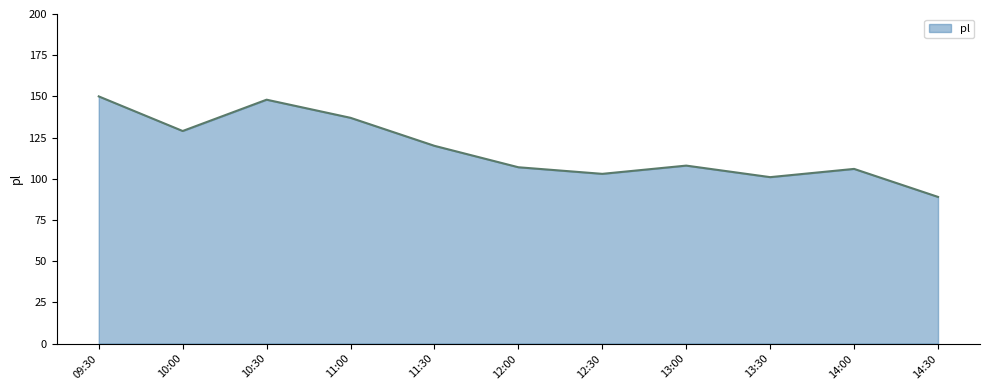

True or false: the data shows 120 at 11:30.

True